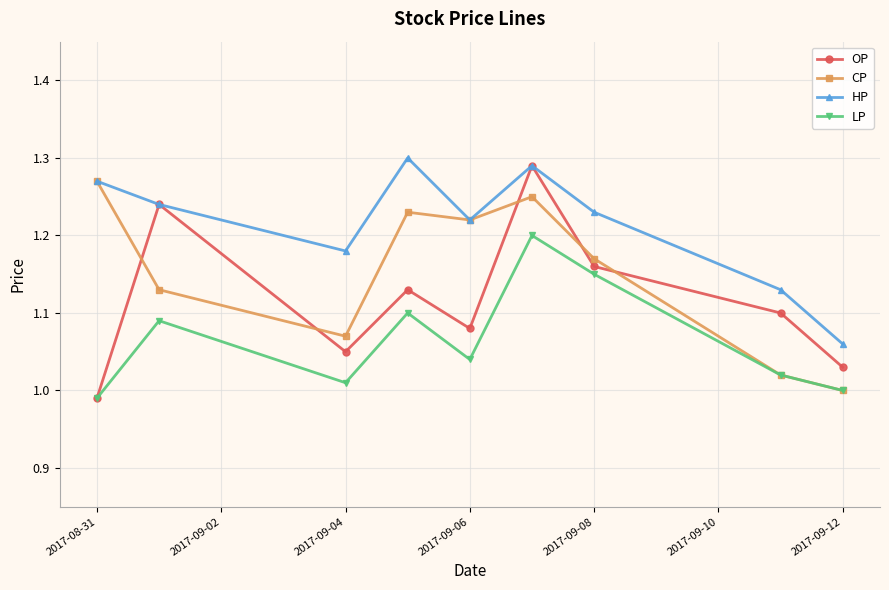

True or false: CP and OP cross at least once.

True